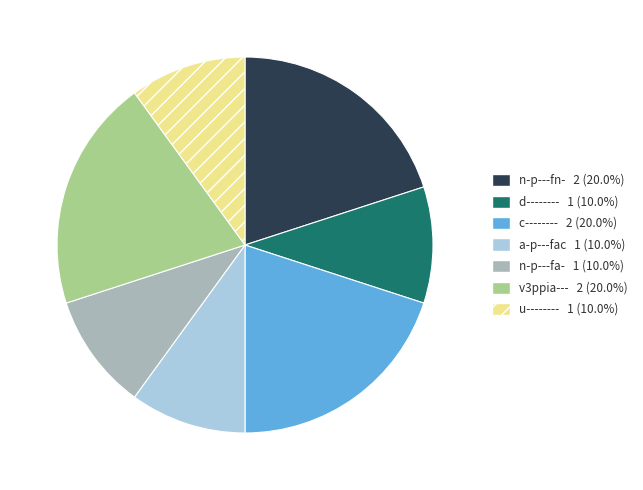

How many segments does this pie chart have?

7